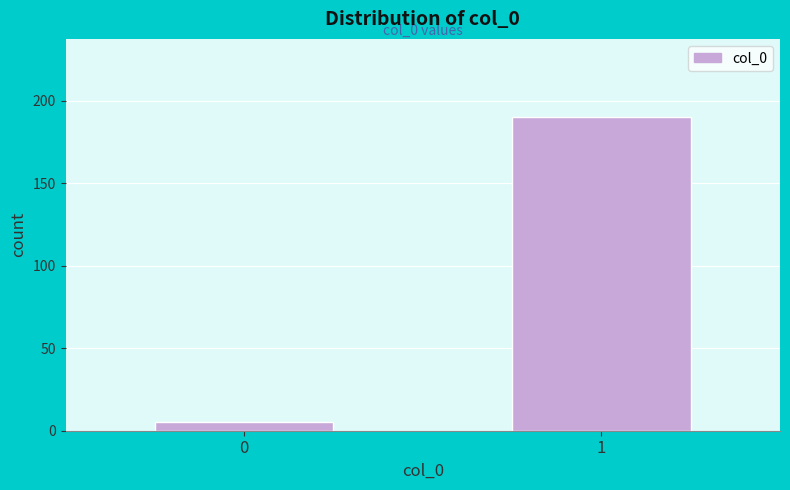

Reading left to right, transcribe all the data shown in this chart.

5	190